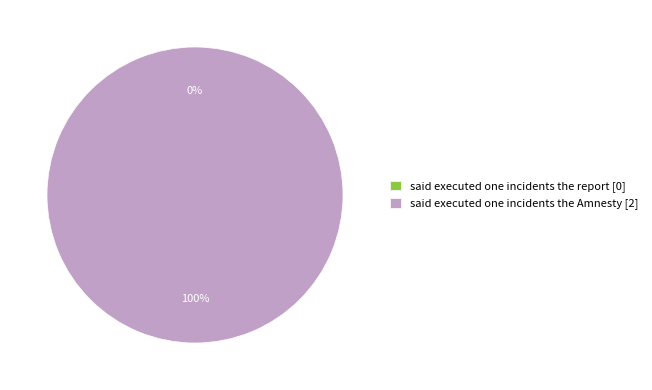

How many segments does this pie chart have?

2